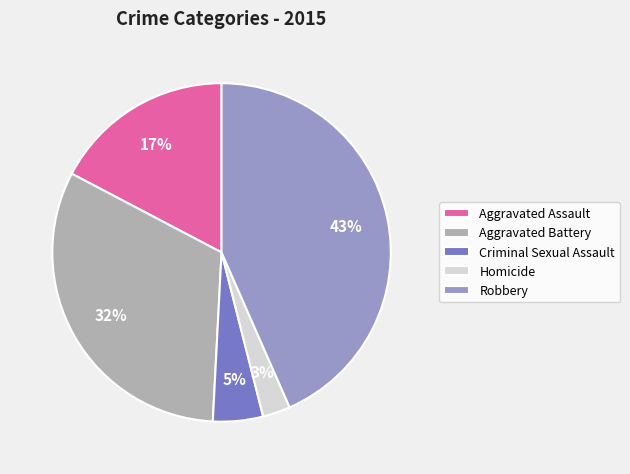

What is the largest slice in the pie chart?

Robbery